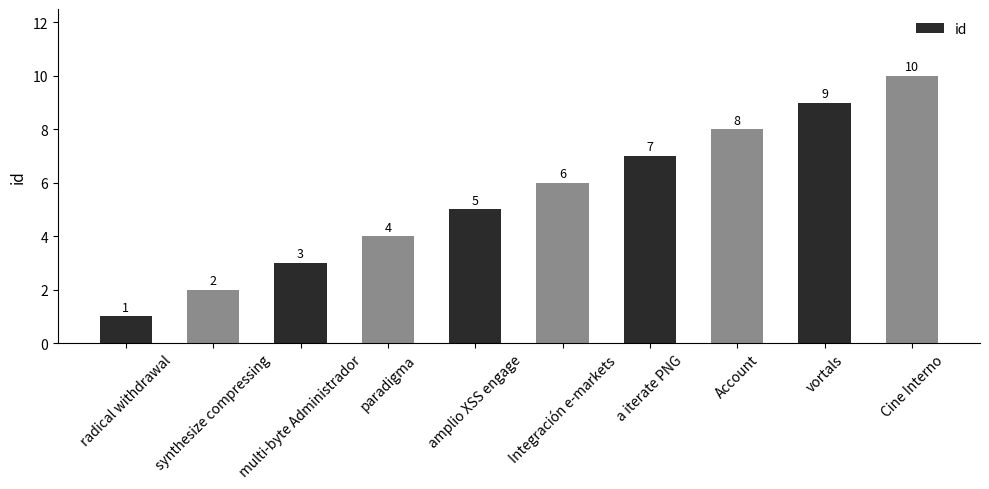

What is the label of the 2nd bar from the left?

synthesize compressing